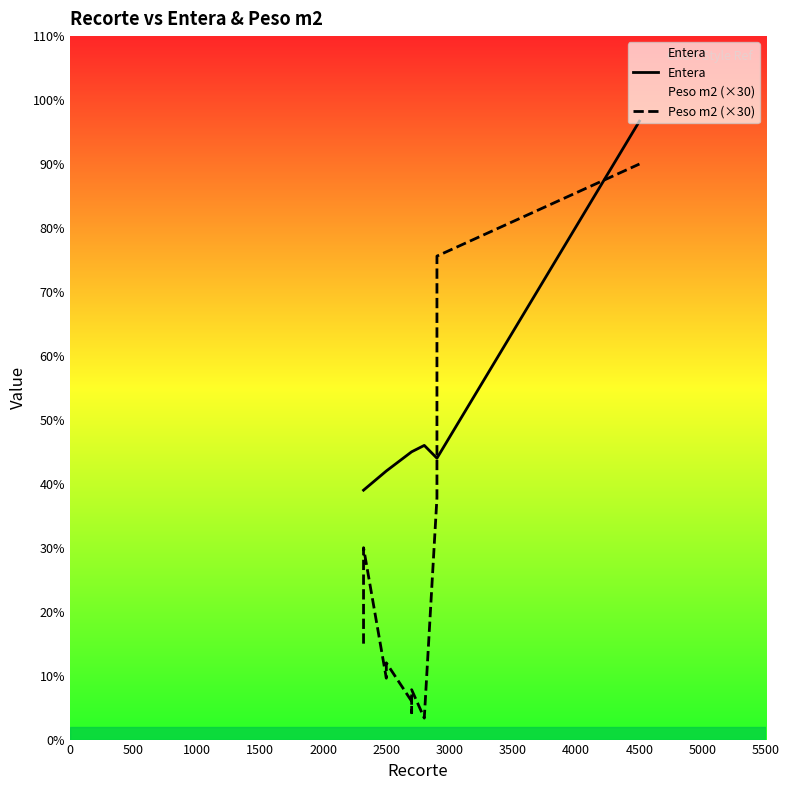

What are all the series names shown in the legend?

Entera, Peso m2 (×30)